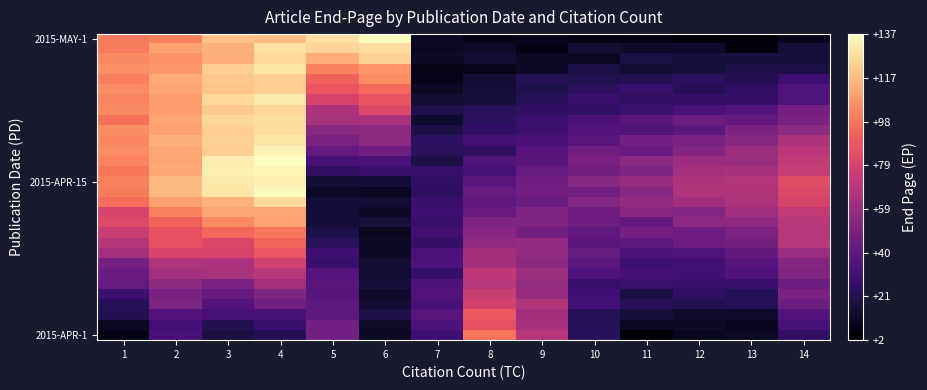

Which has a higher value, 9 or 8?

8